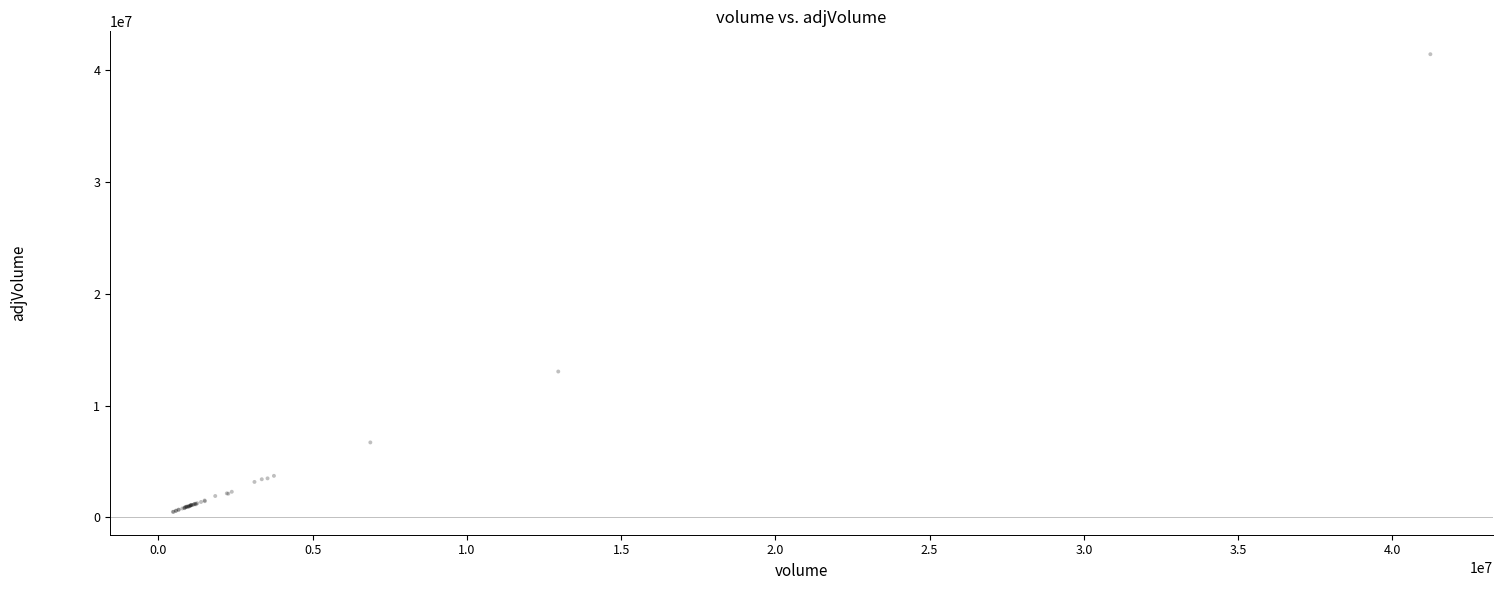

What Y value in the scatter plot is closest to 20957764?

13040627.3